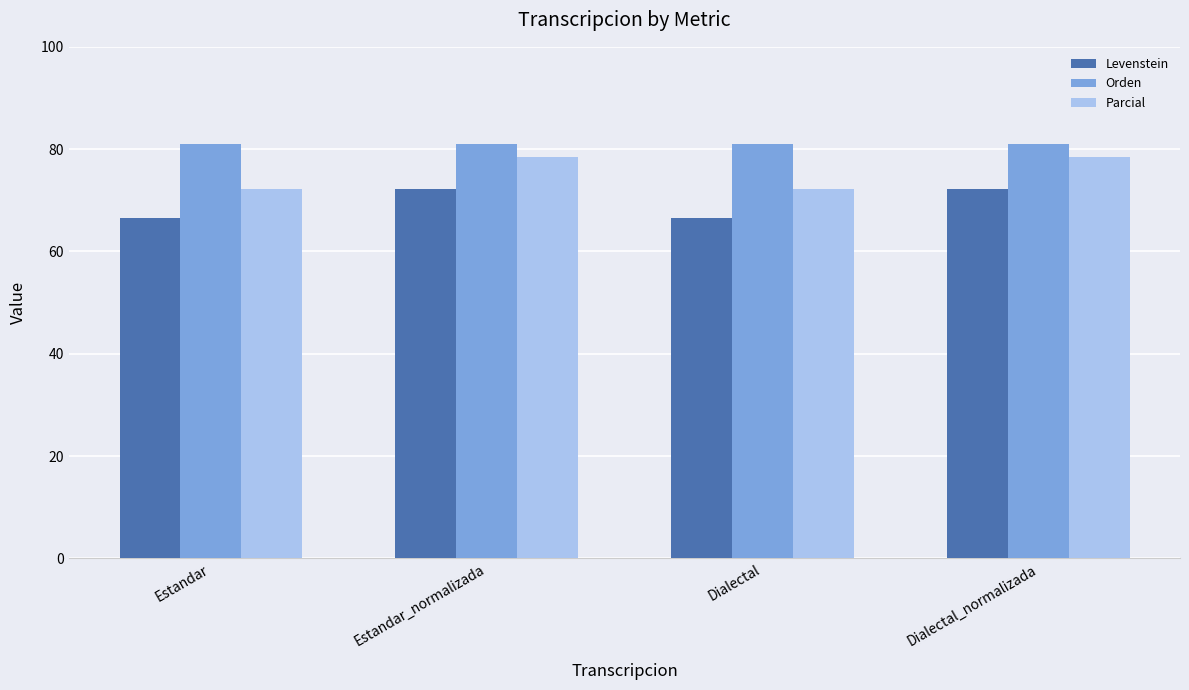

What is the highest value of the Orden series?

81.1